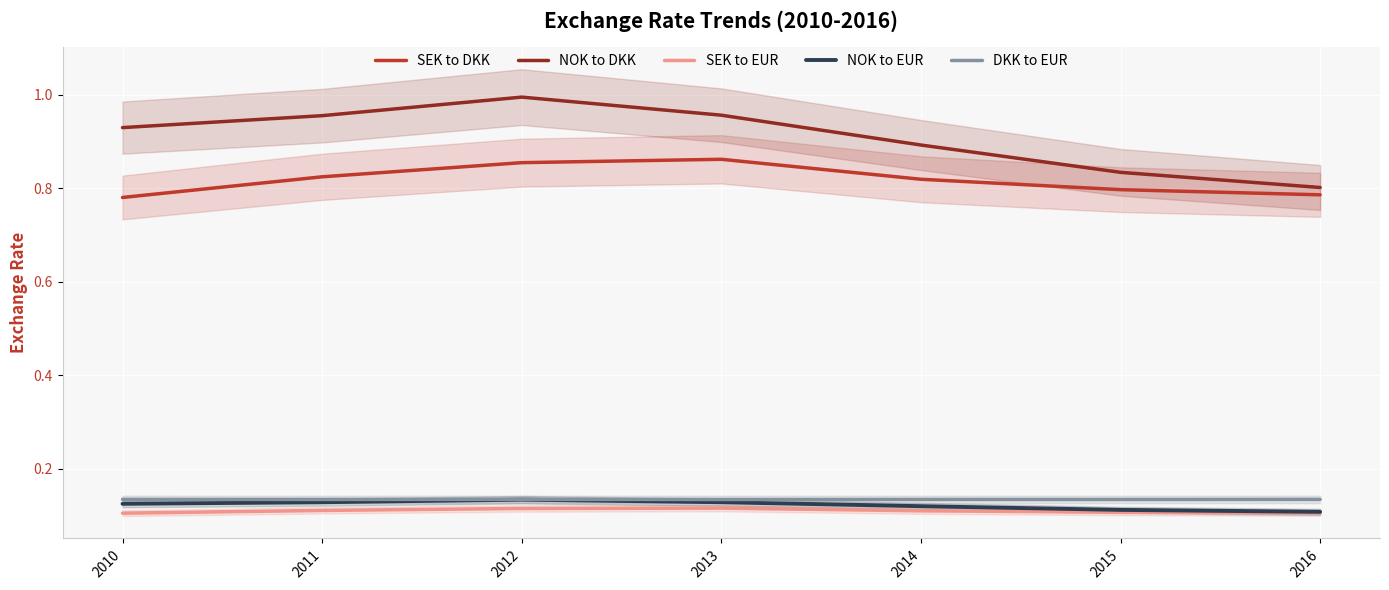

What is the total value across all series at 2014?

2.1